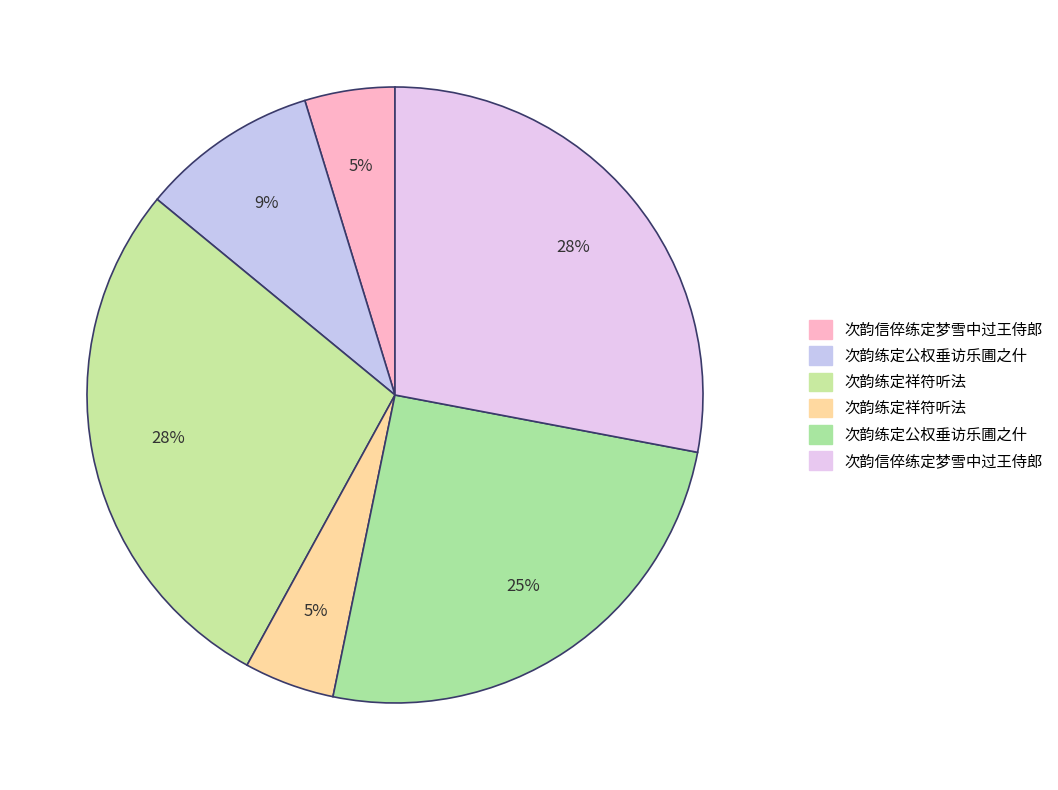

Which slice is the largest?

次韵信倅练定梦雪中过王侍郎